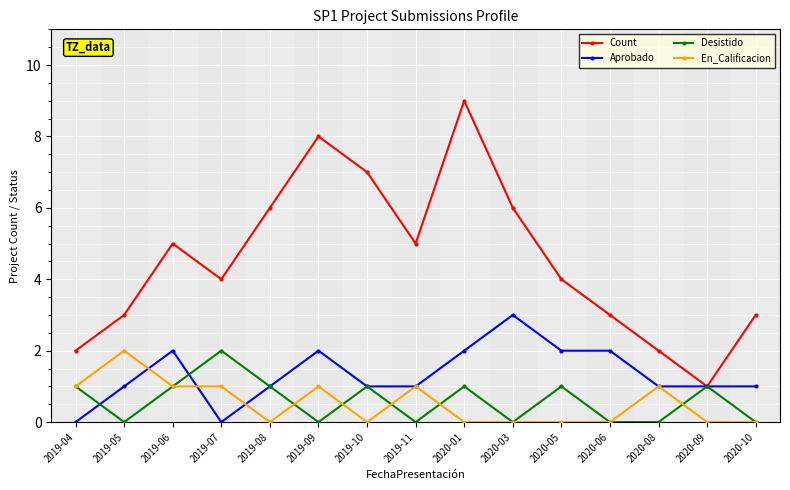

Is it true that Desistido equals -1 at 2020-06?

False